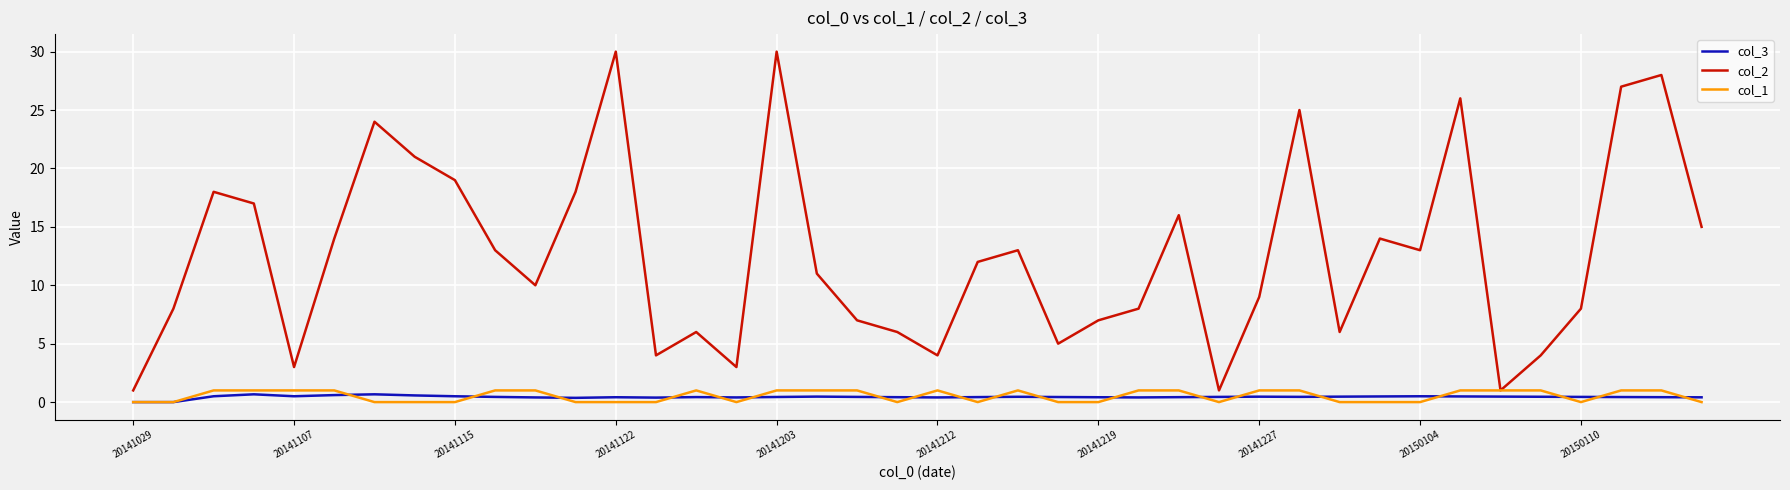

What is the maximum value shown in the chart?

30.0